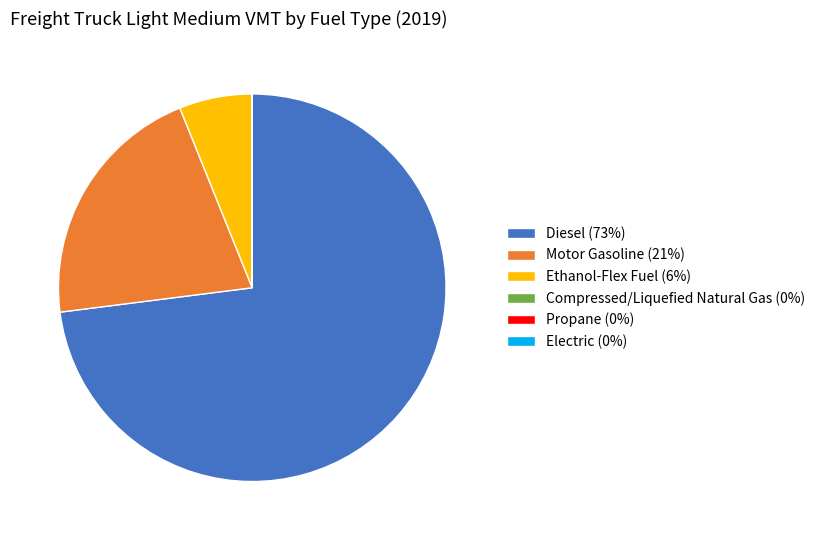

Between Motor Gasoline (21%) and Ethanol-Flex Fuel (6%), which is larger?

Motor Gasoline (21%)